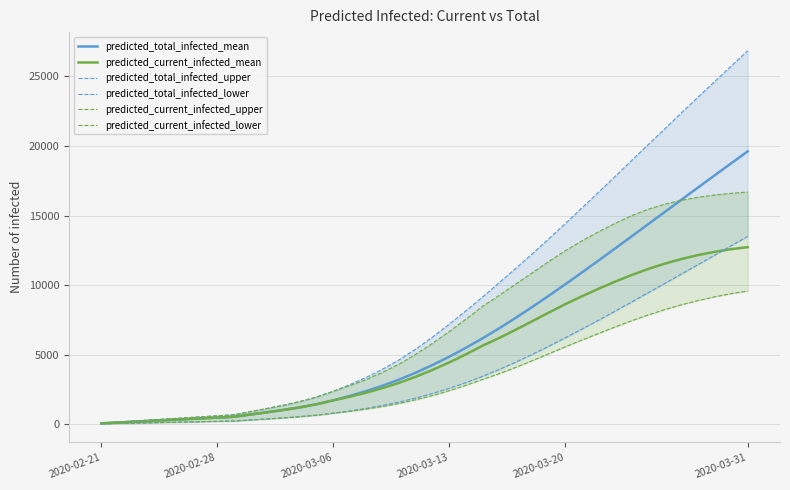

What is the average value of the predicted_current_infected_mean series?

5080